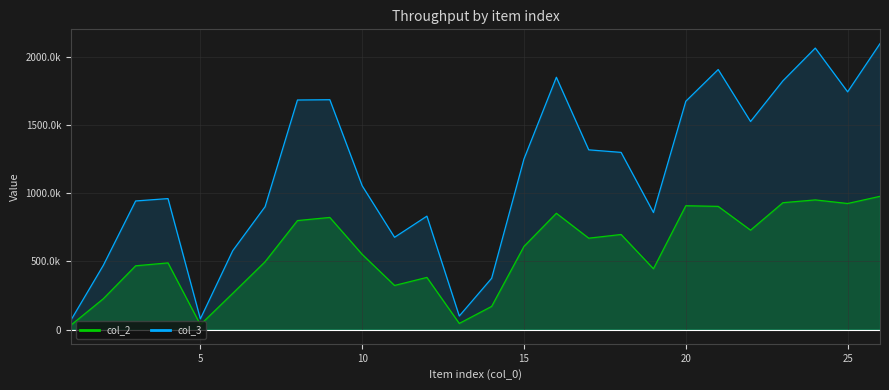

How many interior local peaks does the col_2 series have?

7